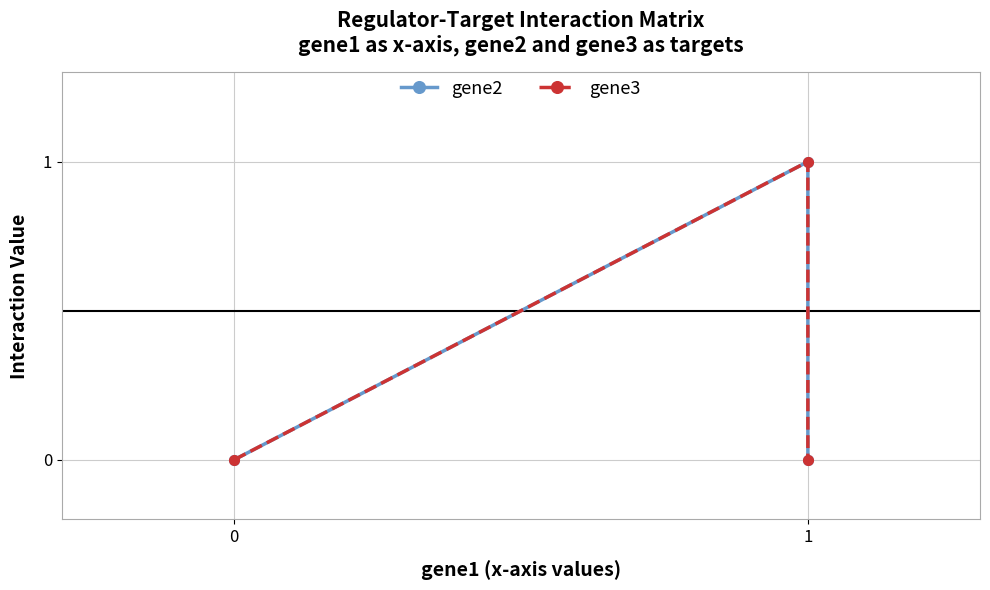

The gene2 series shows 0 at 2. True or false?

True